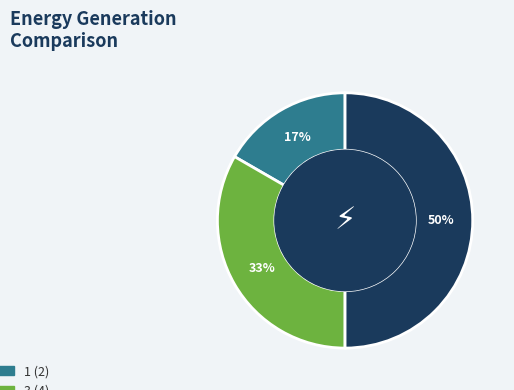

To the nearest percent, what is the average slice percentage?

33%